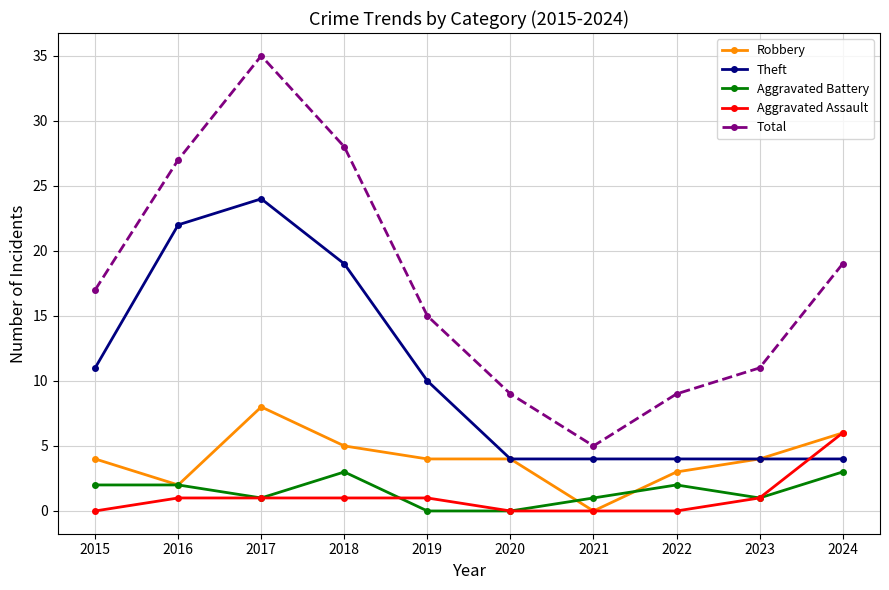

Which series has the widest spread of values?

Total